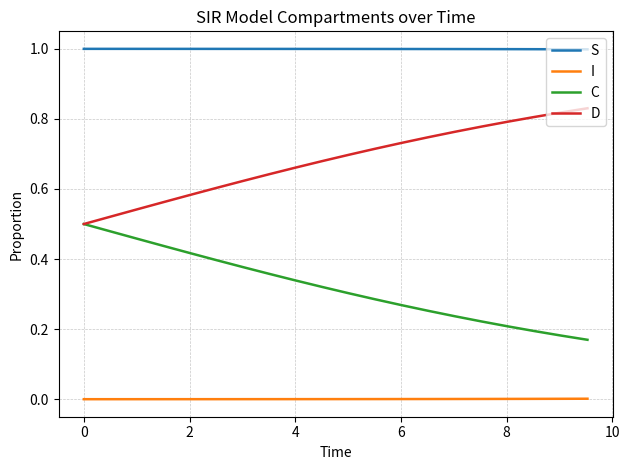

How many categories are shown in the chart?

20